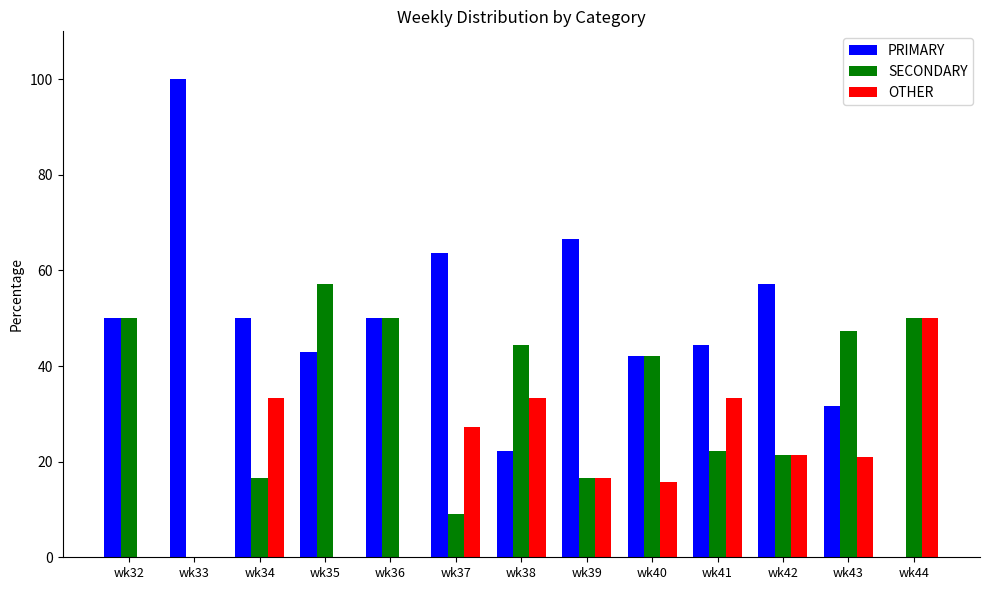

The value of OTHER at wk38 is 10.4. True or false?

False